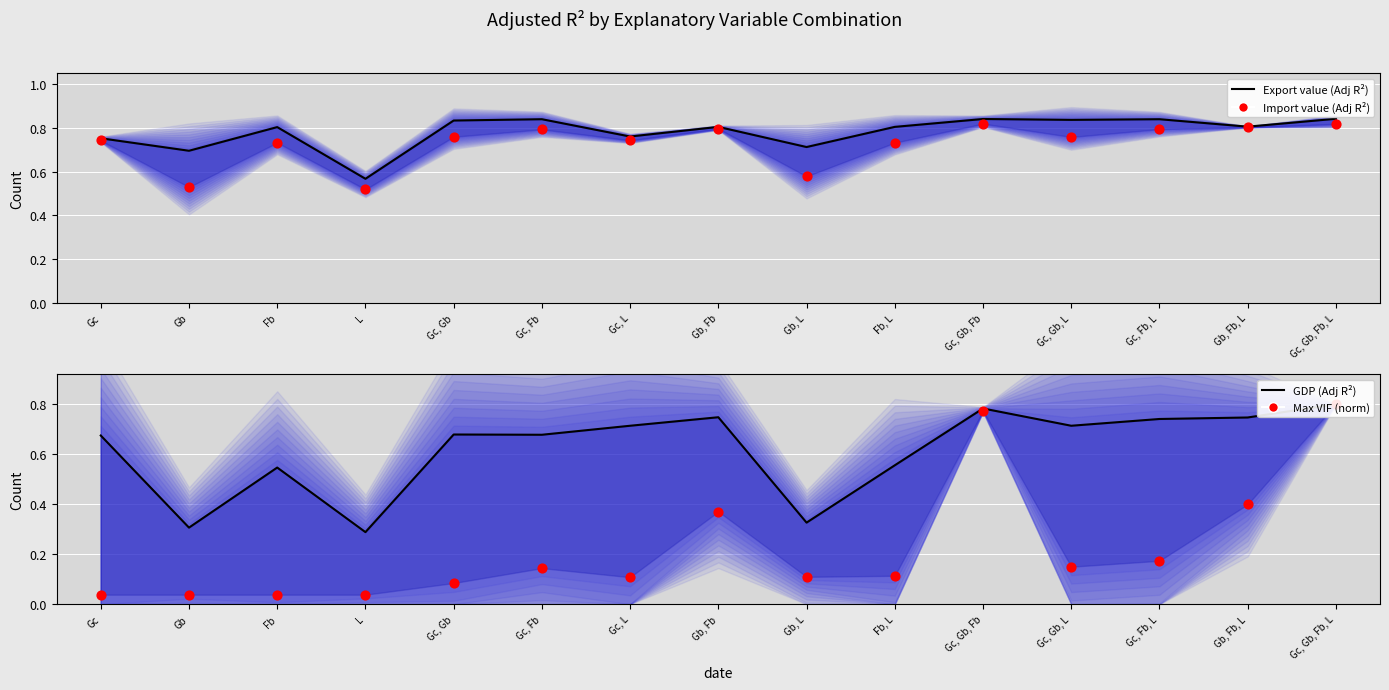

Which series reaches the minimum Y coordinate?

Max VIF (norm)